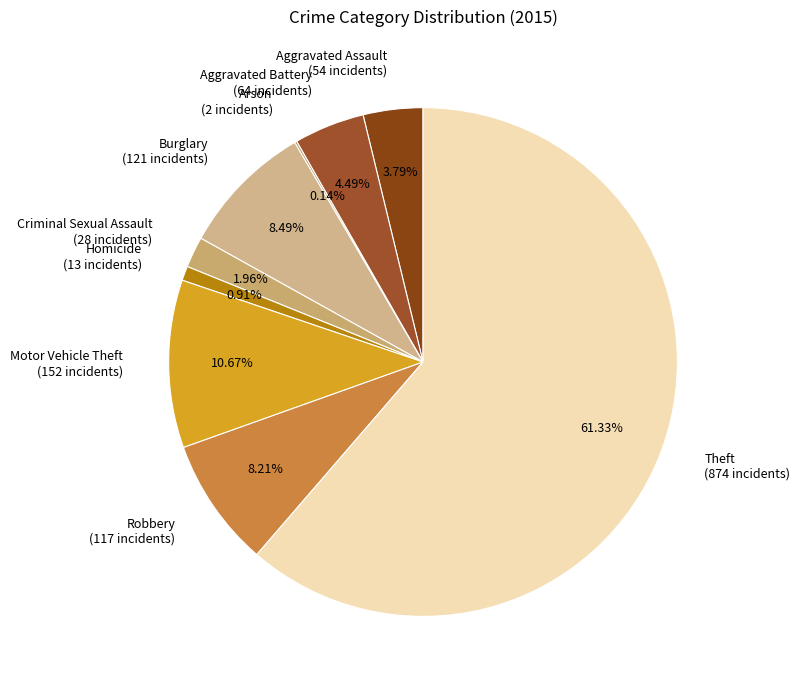

What percentage is the Aggravated Battery slice, to the nearest percent?

4%